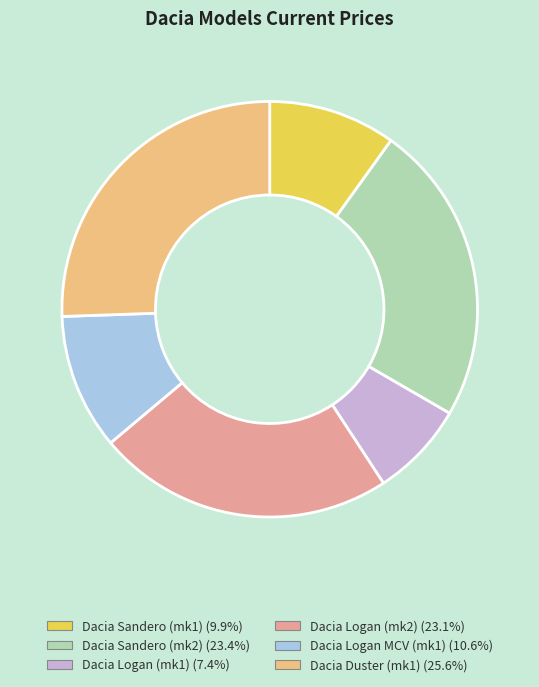

Approximately how many times larger is the value at Dacia Logan (mk1) (7.4%) compared to Dacia Logan MCV (mk1) (10.6%)?

0.7